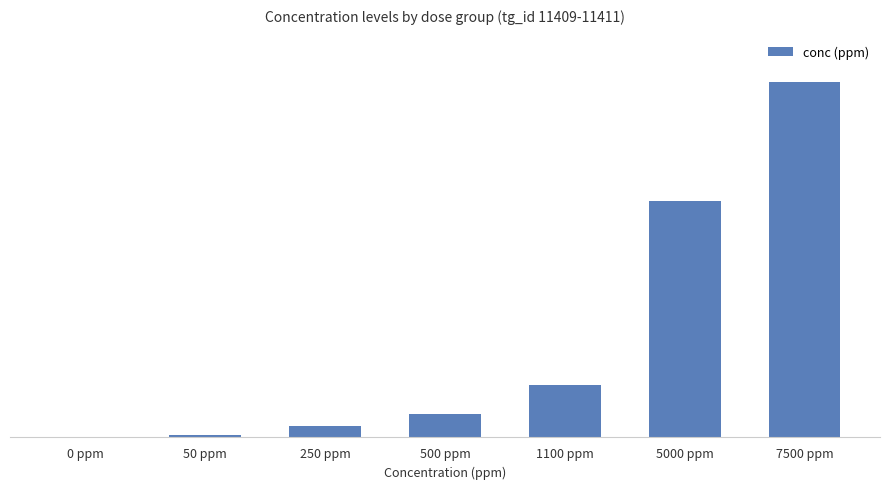

What is the label of the 3rd bar from the left?

250 ppm